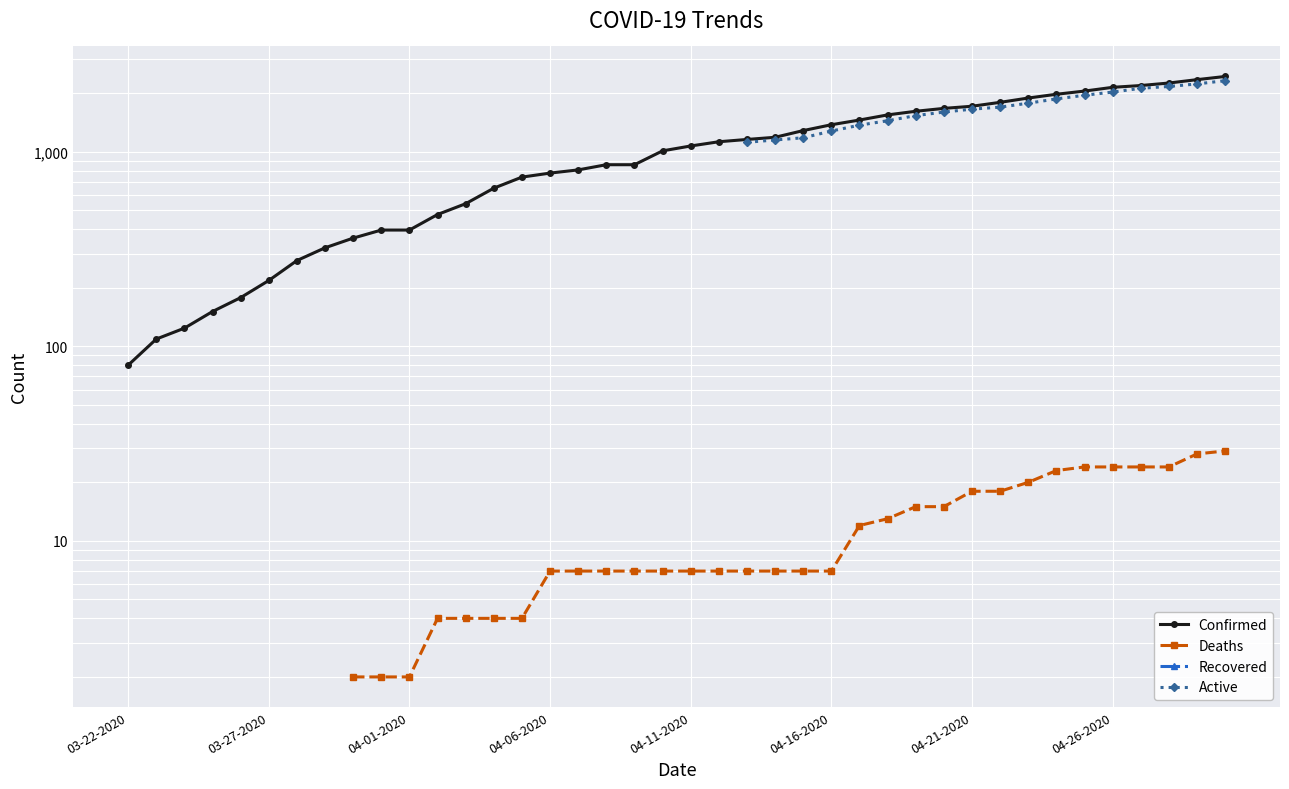

The value of Confirmed at 34 is 682.2. True or false?

False